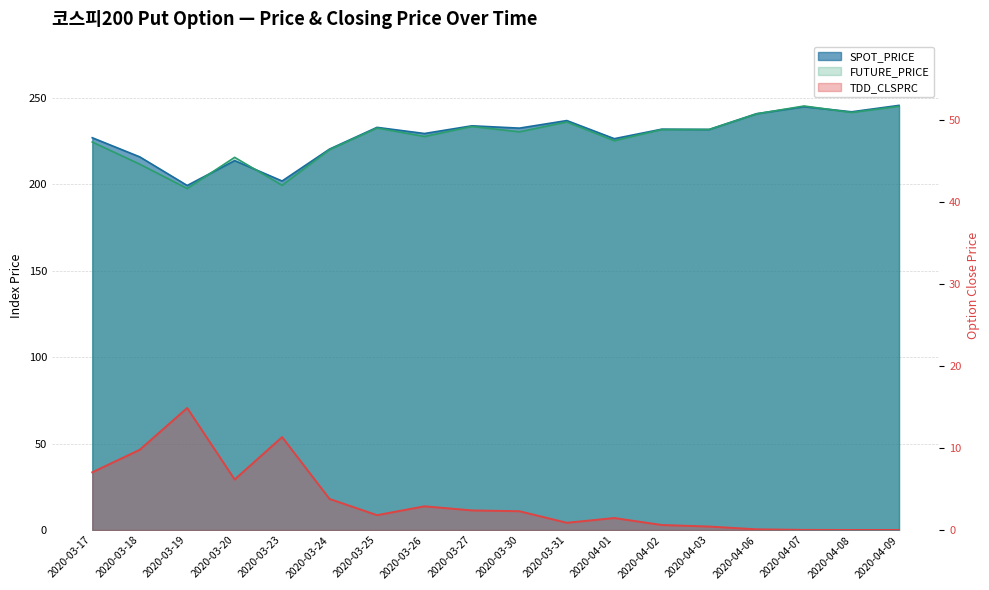

At which category is the sum across all series the highest?

2020-04-09